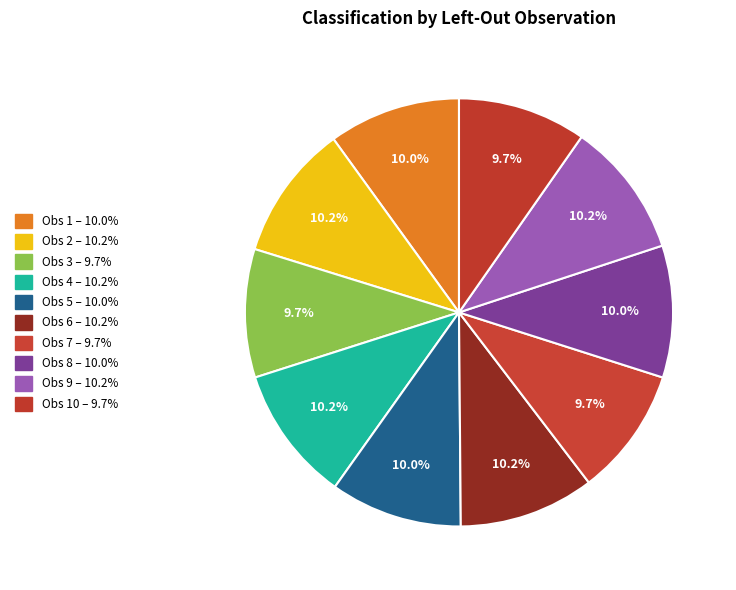

Which category has the smallest portion of the pie?

10